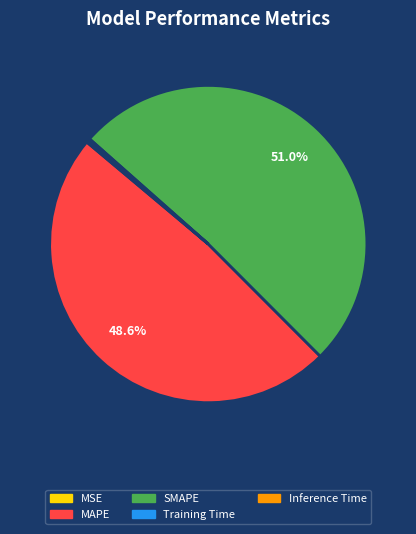

What portion of the pie excludes MAPE?

51.4%